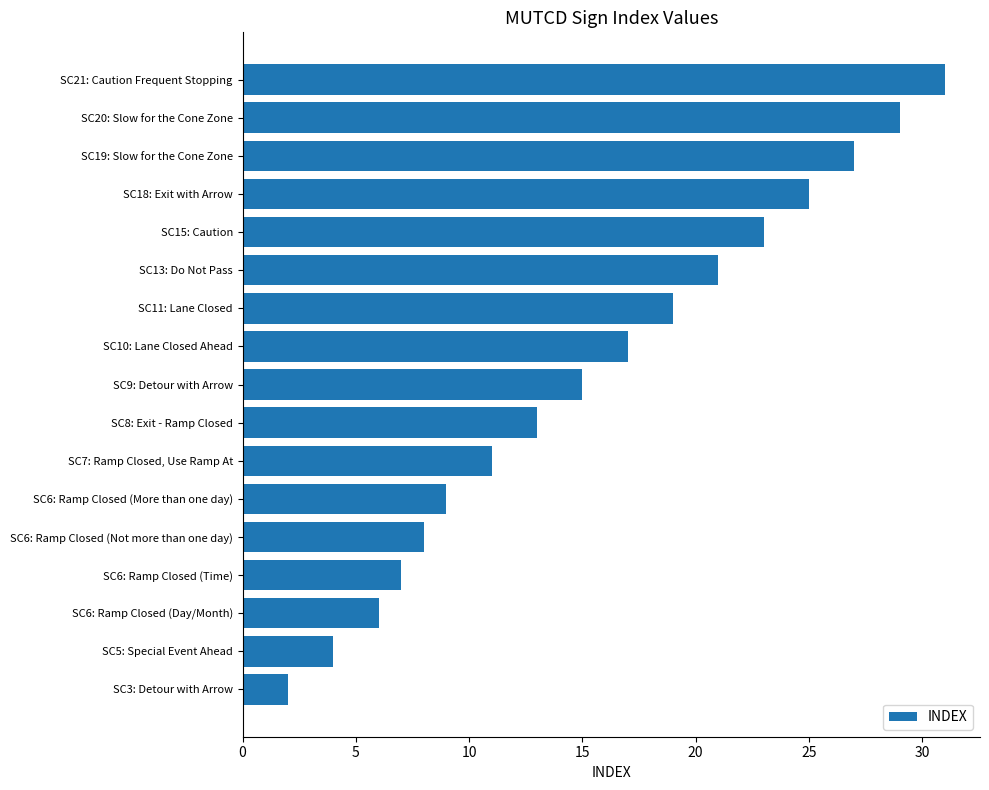

What is the sum of all values?

267